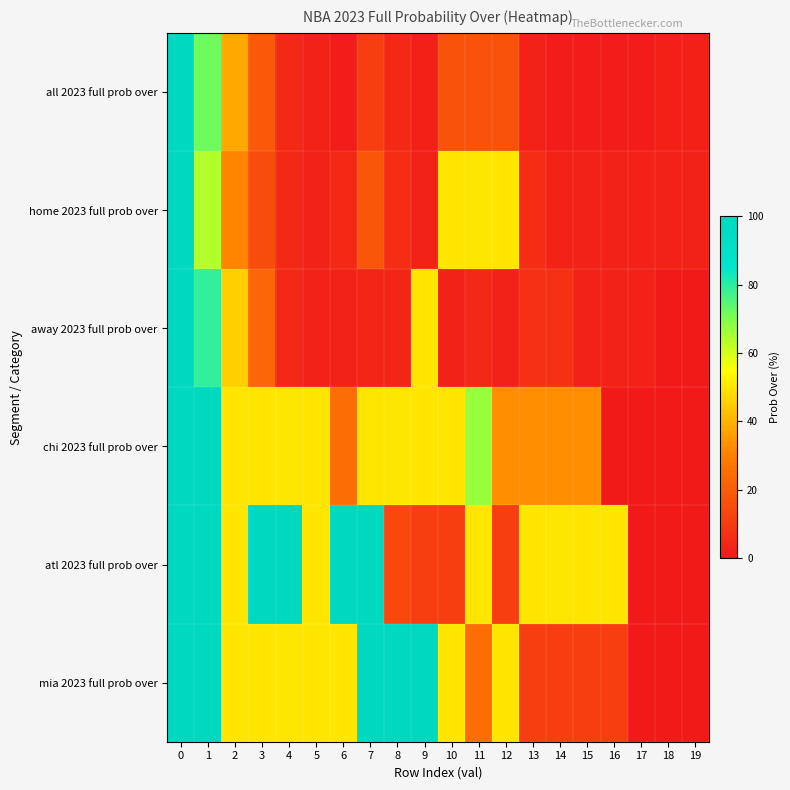

What is the total value across all series at 14?

105